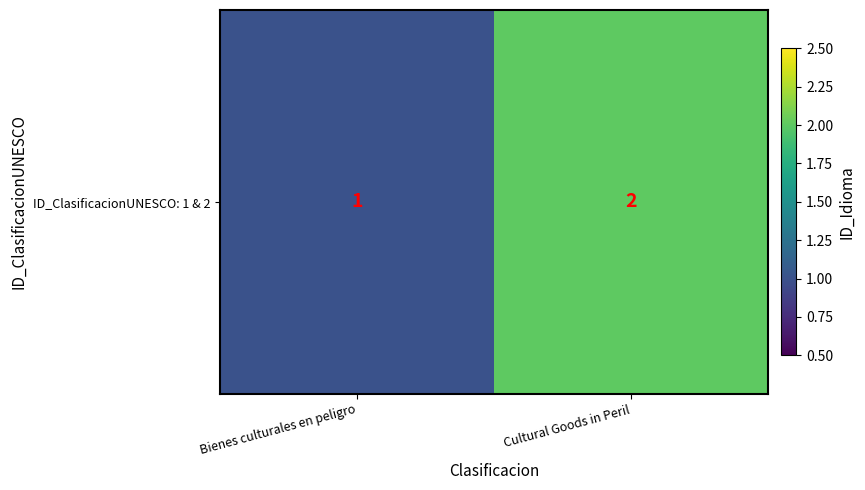

List the labels in order of value, smallest first.

Bienes culturales en peligro, Cultural Goods in Peril